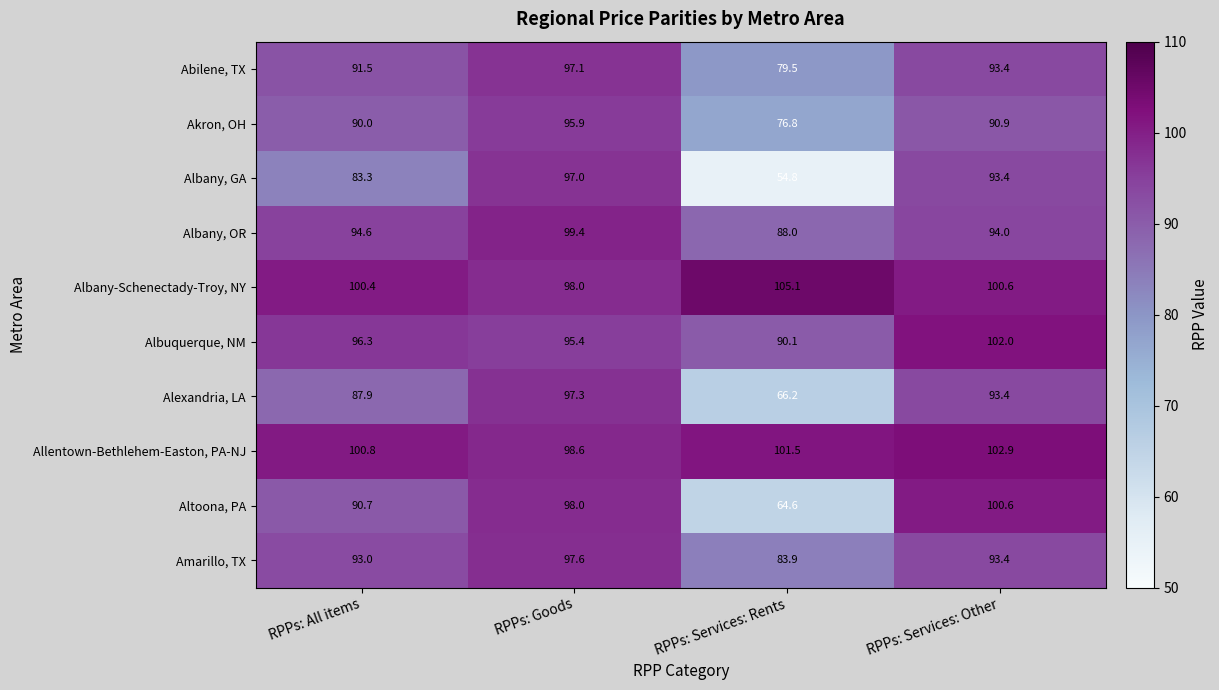

Is it true that Alexandria, LA equals 136.6 at RPPs: Services: Other?

False